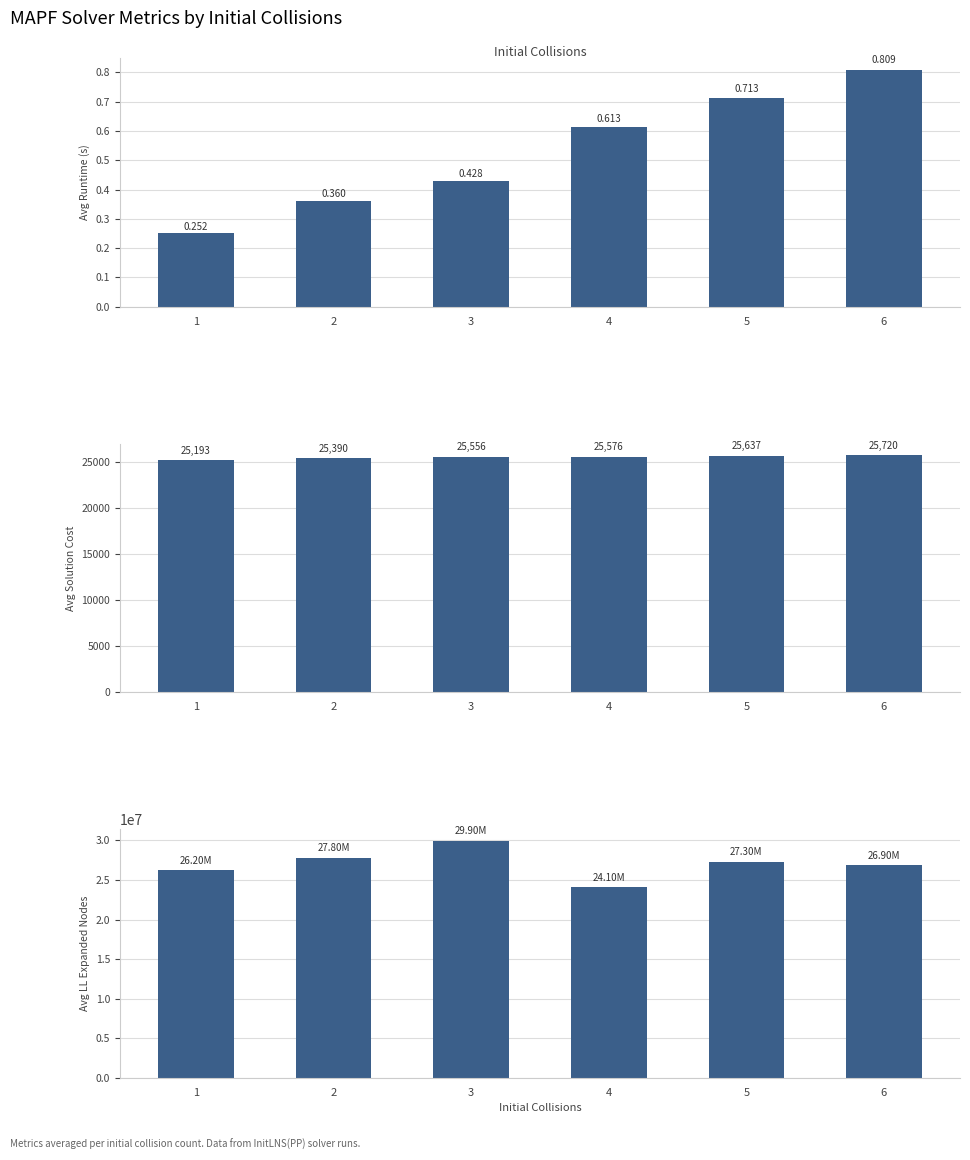

What is the spread (max minus min) of values at 2?

27799999.6